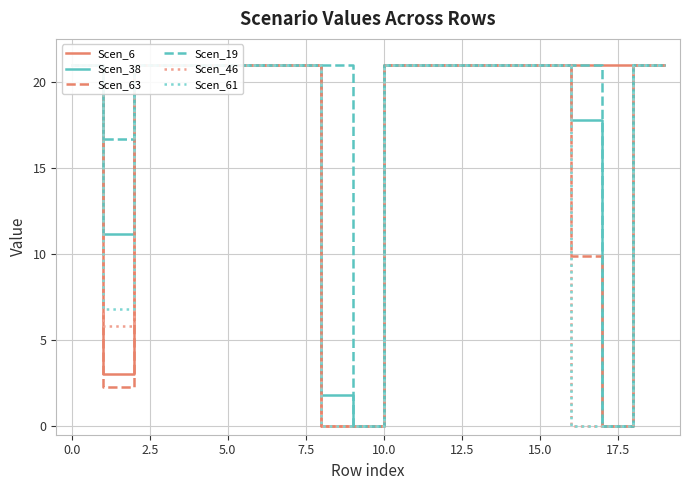

At 0.0, list the series in order from smallest to largest.

Scen_63, Scen_6, Scen_46, Scen_61, Scen_38, Scen_19